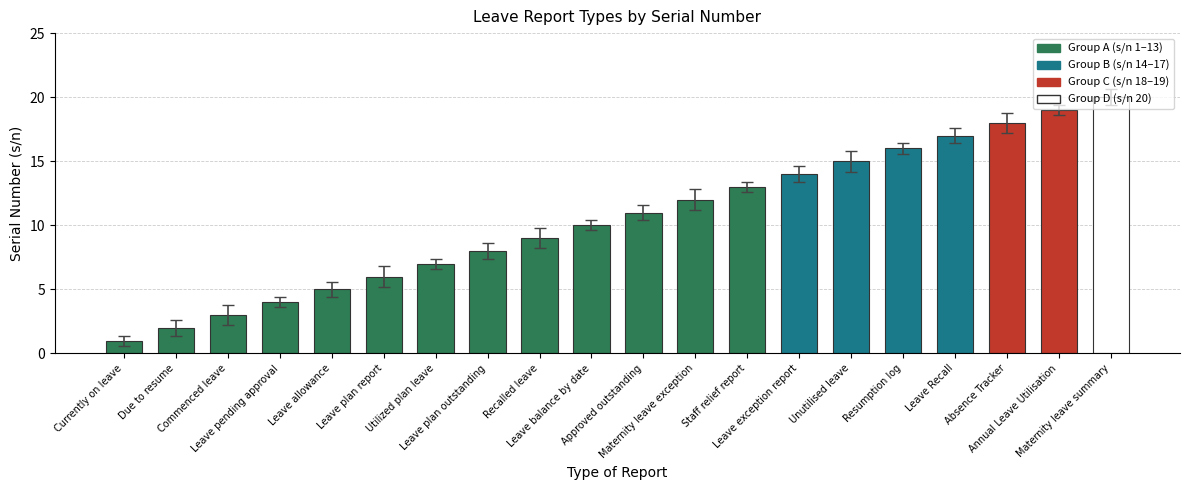

Is it true that the value at Utilized plan leave is 7?

True